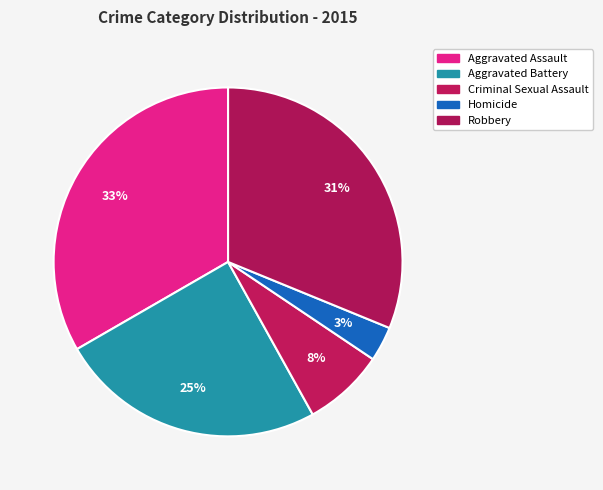

How many slices are in this pie chart?

5